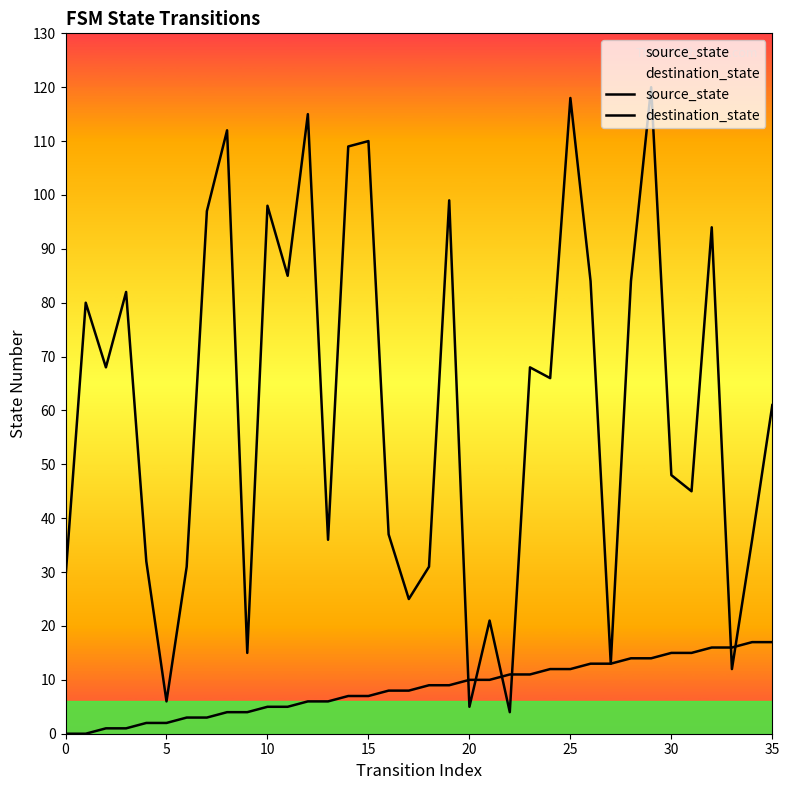

At which label does source_state first exceed 9?

20